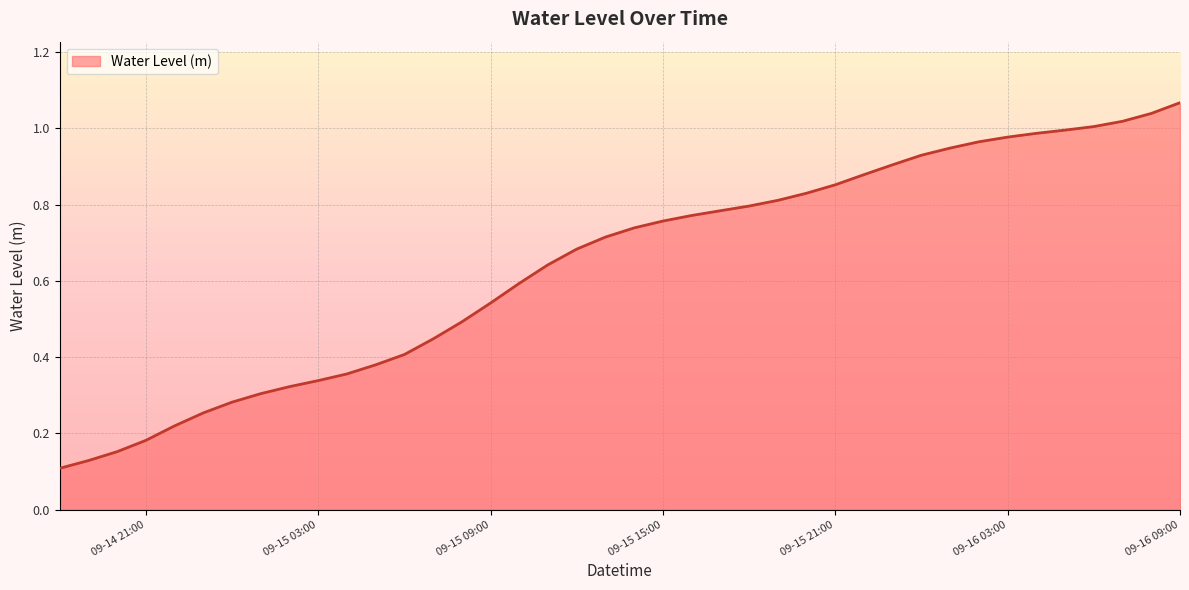

What is the value of the 24th point from the left?

0.8